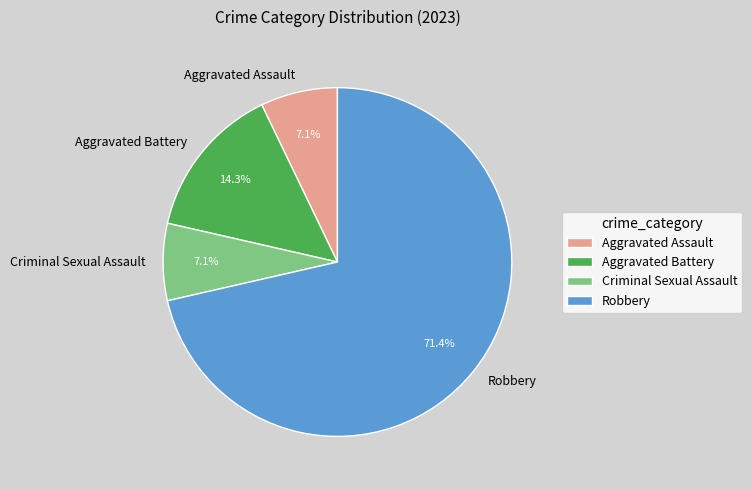

To the nearest percent, what portion does Aggravated Battery represent?

14%